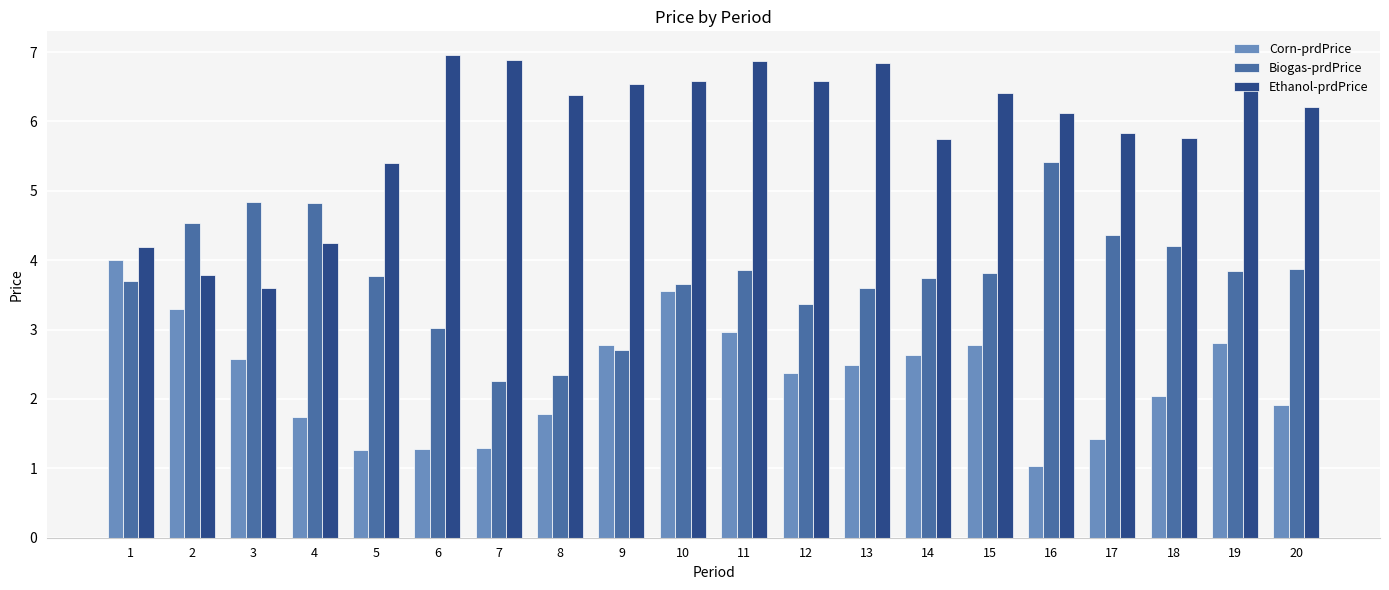

Are the bars grouped side by side (vs. stacked)?

Yes